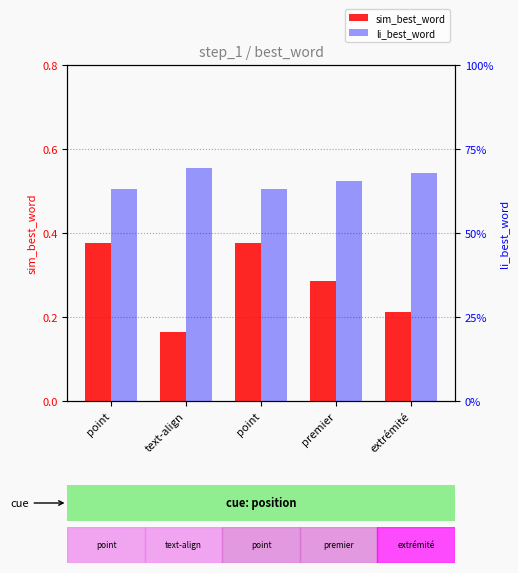

At how many categories does at least one series exceed 0?

5